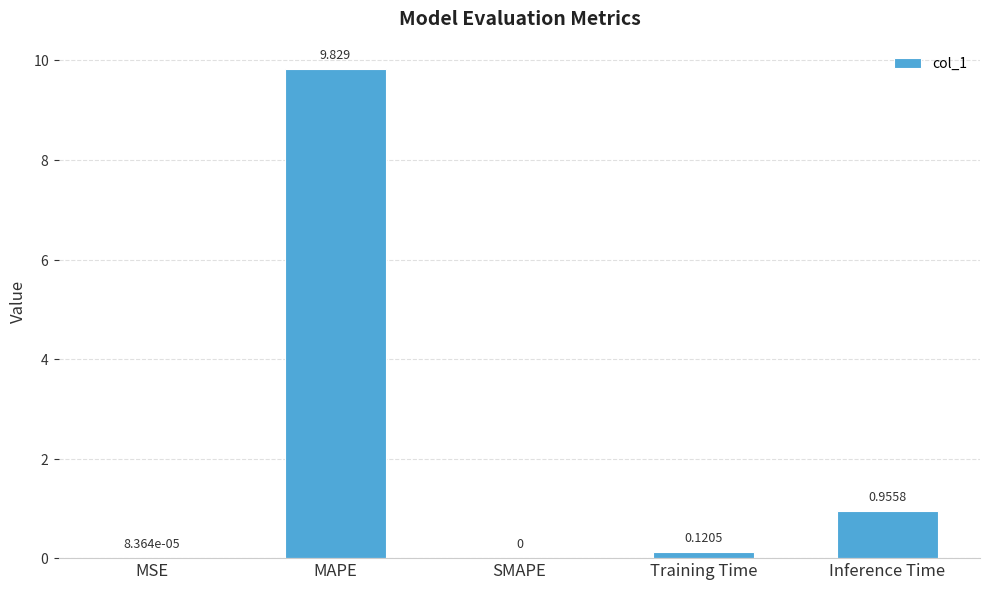

Which category has the highest value across all series?

MAPE